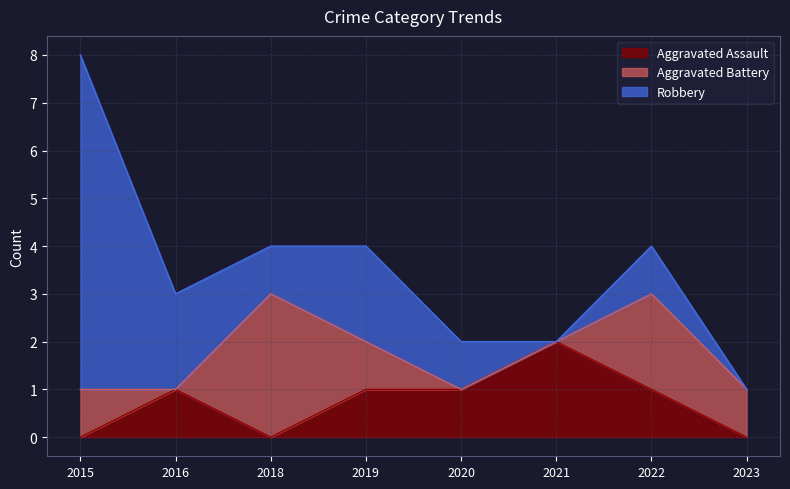

What is the value of the Aggravated Assault point at the 4th from the left?

1